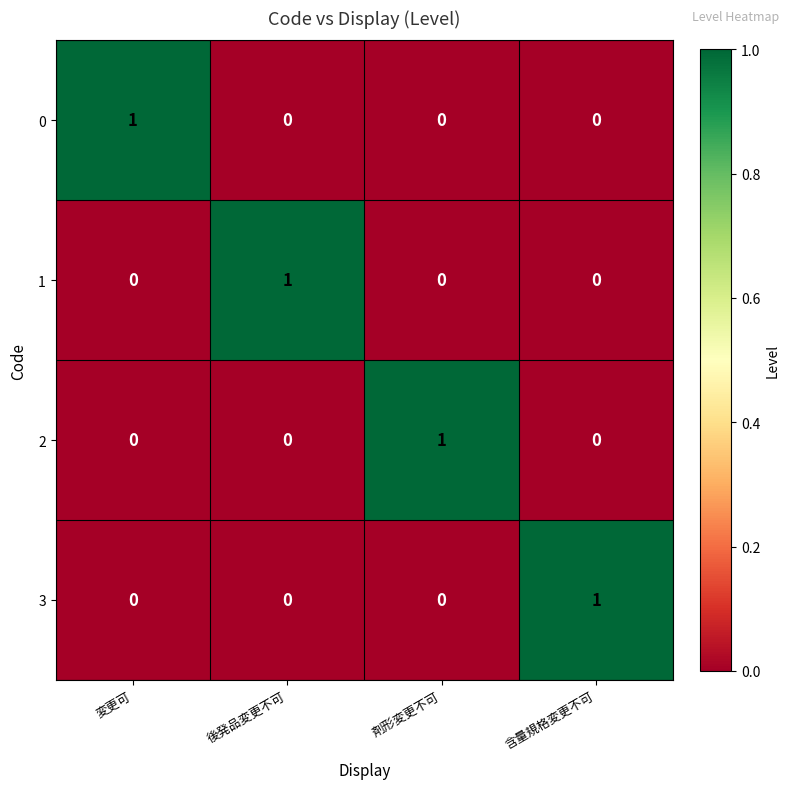

Is it true that 1 equals 0 at 変更可?

True